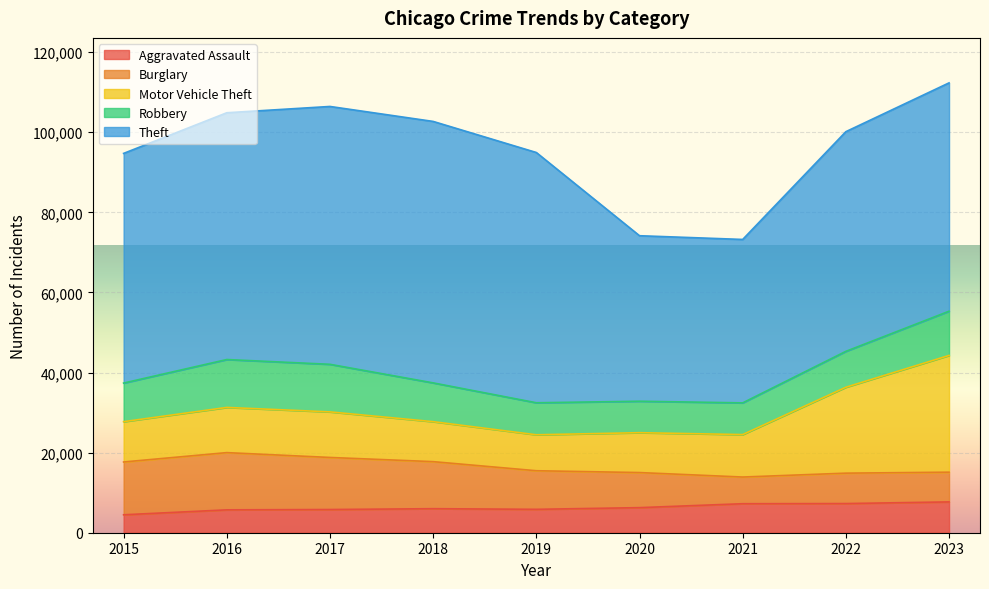

Which series has the largest range (max minus min)?

Theft